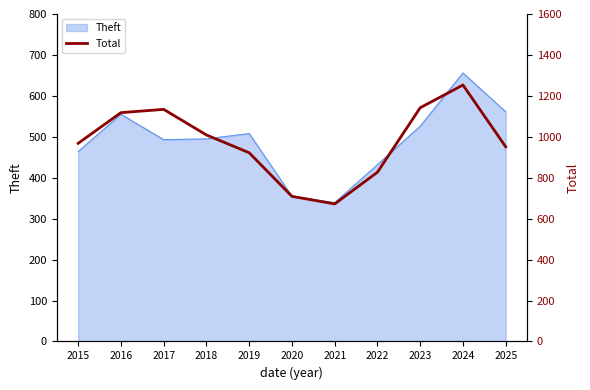

Reading left to right, what are all the values shown in this chart?

968	1118	1134	1009	922	709	672	827	1142	1253	951